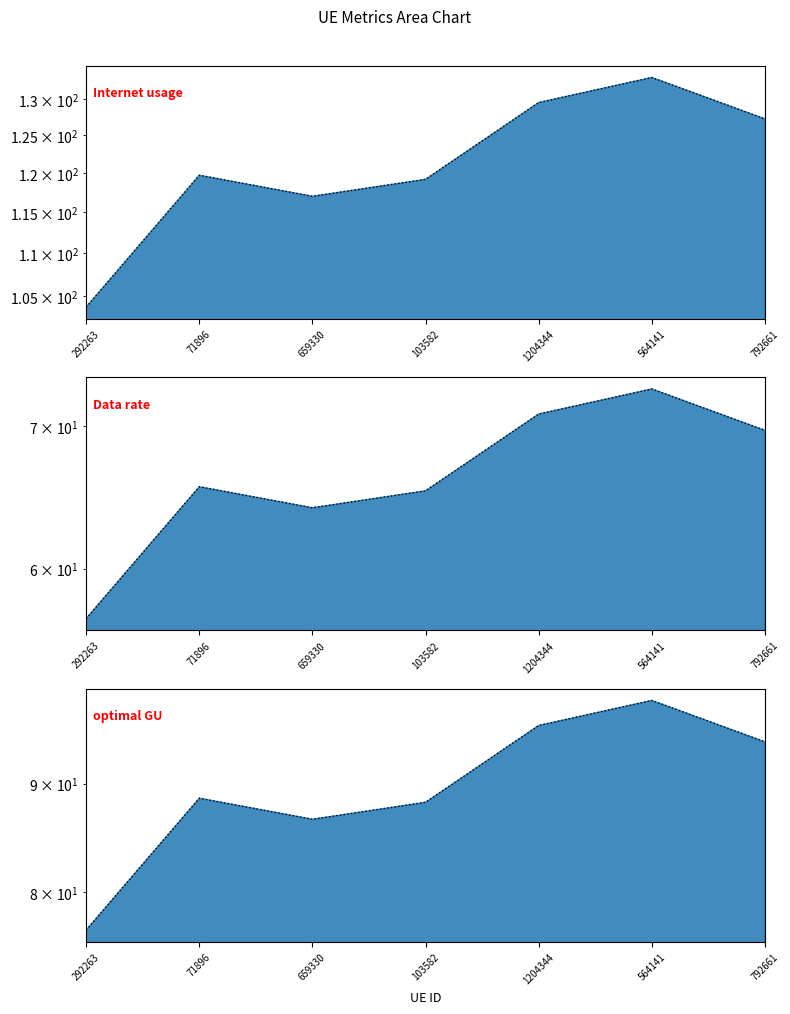

What is the spread (max minus min) of values at 71896?

54.2